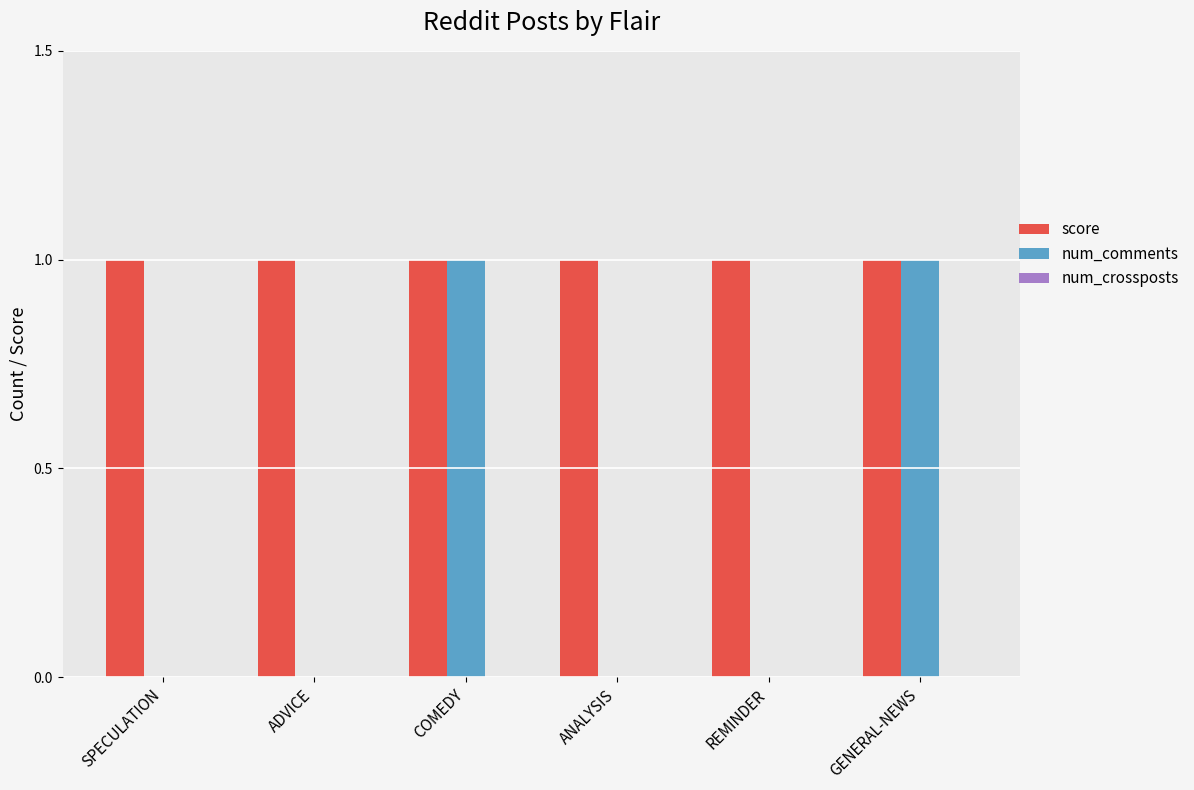

The value of score at ANALYSIS is 1. True or false?

True